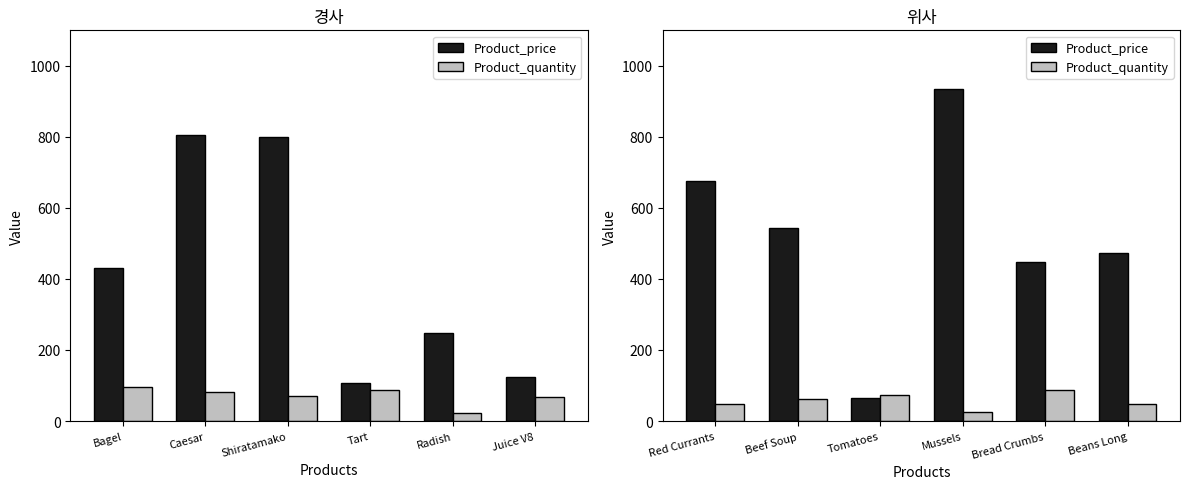

Is the value of Product_price at Mussels greater than the value of Product_quantity at Beef Soup?

Yes